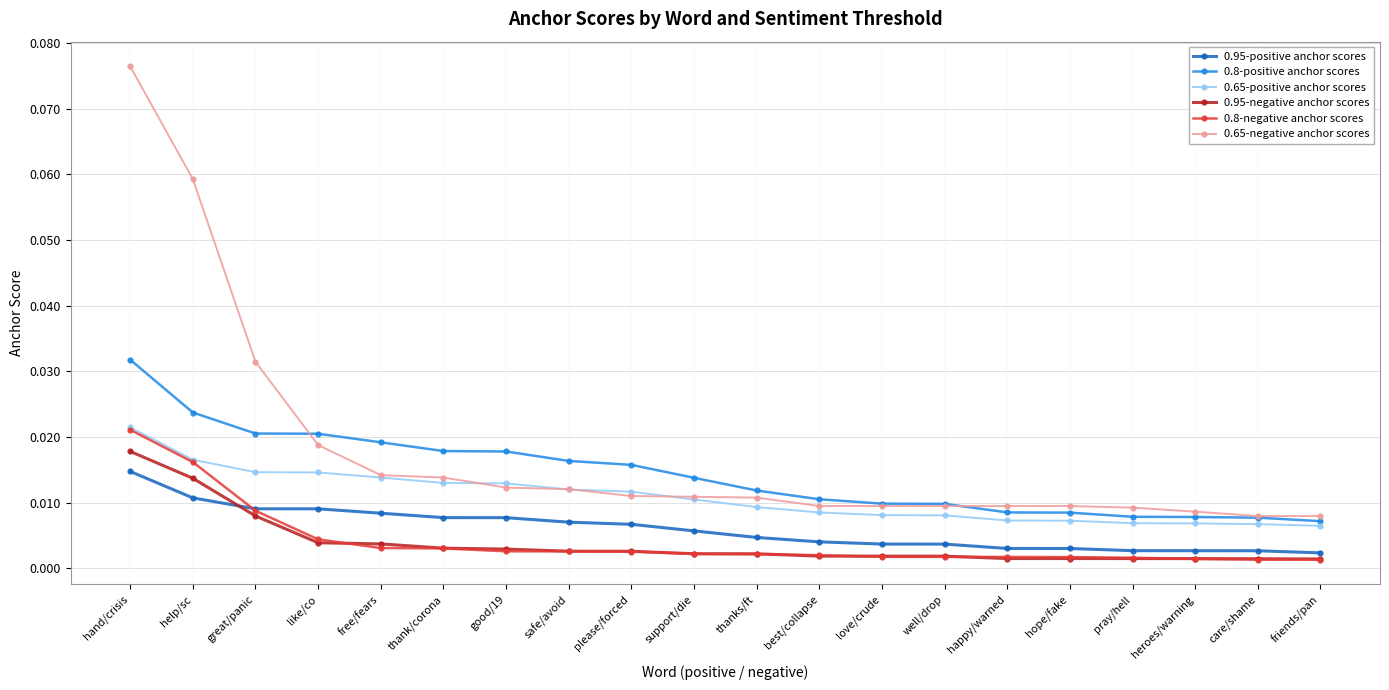

At which label does 0.95-negative anchor scores reach its peak?

hand/crisis